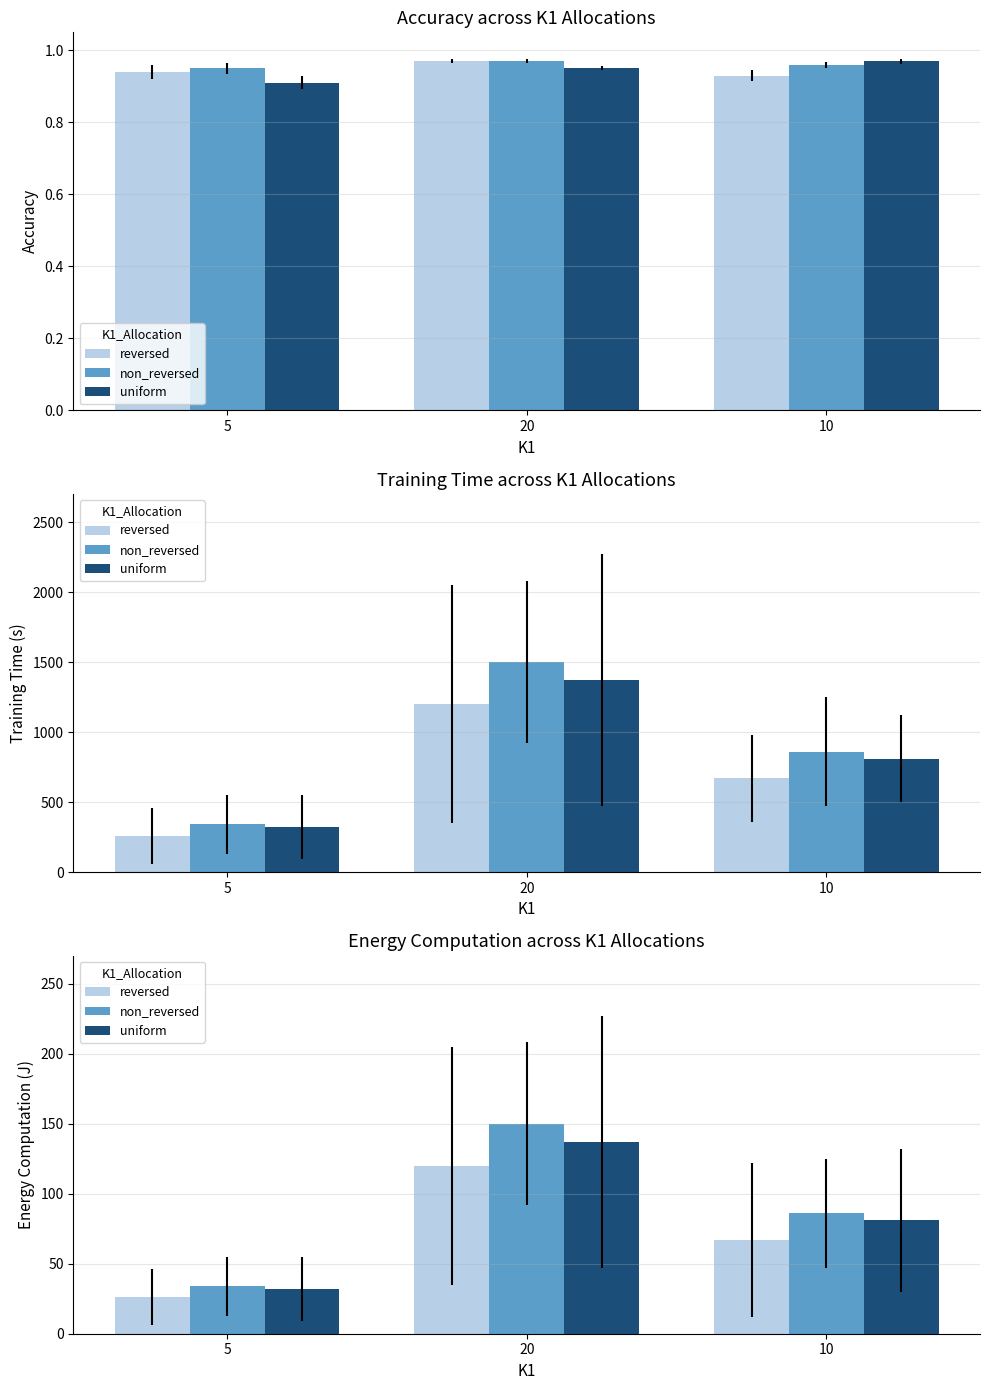

What is the label of the 1st bar from the left?

5